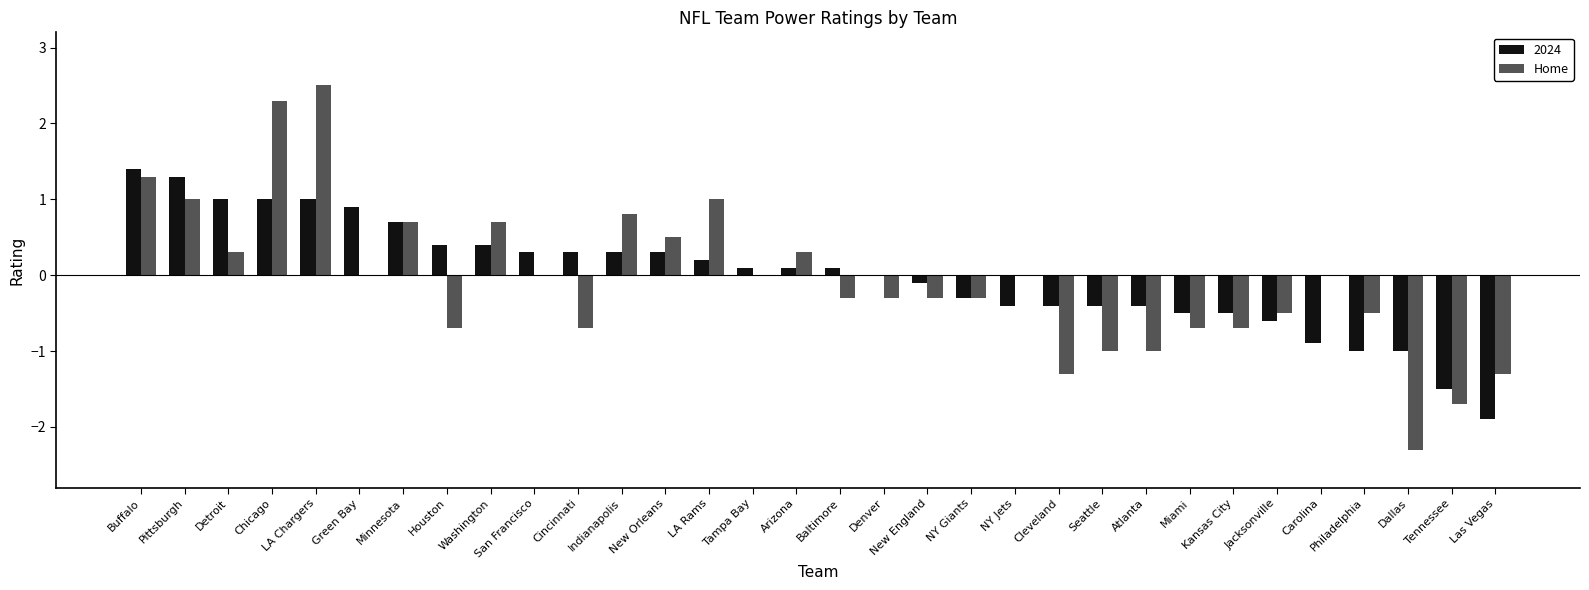

Does the chart contain stacked bars?

No